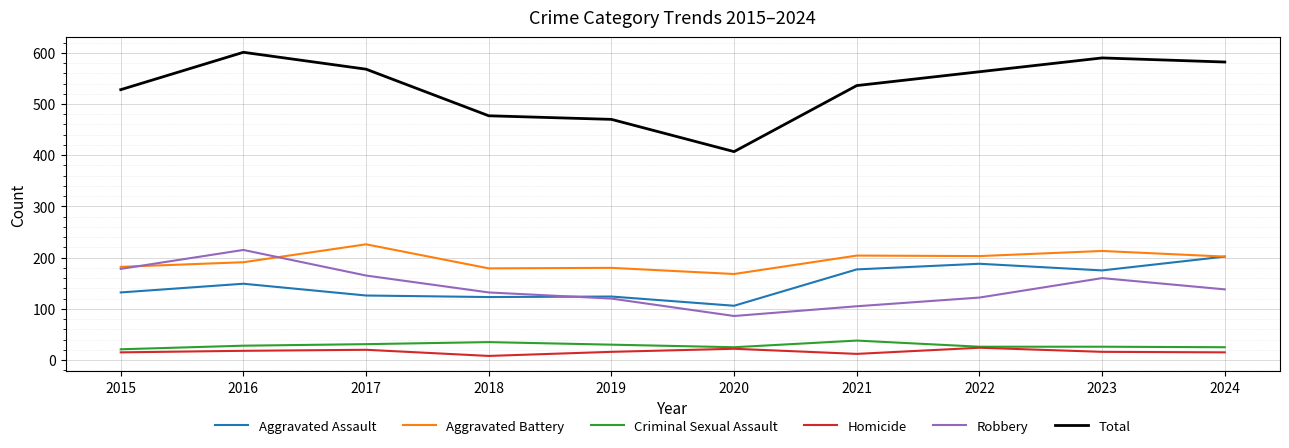

Between 2016 and 2019, which series saw the biggest shift?

Total